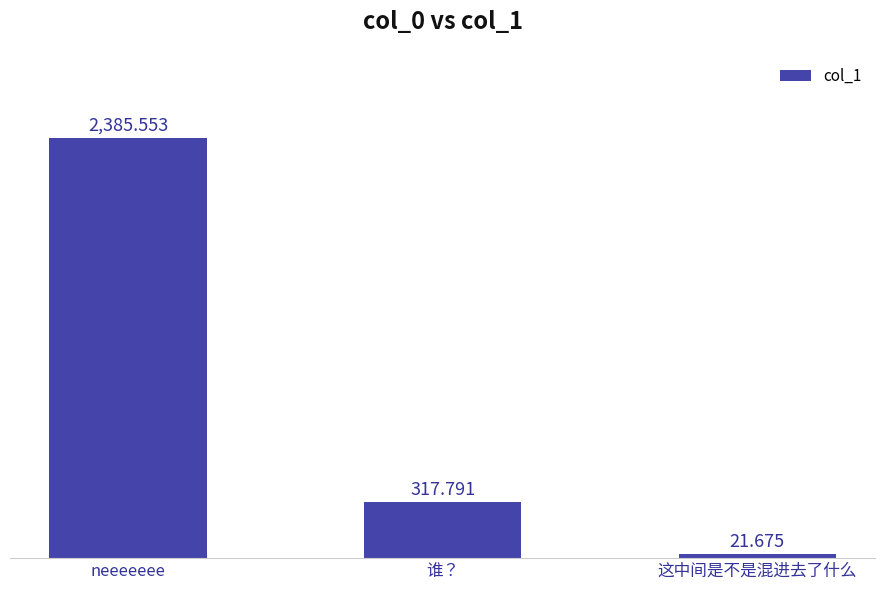

Is it true that the value at 谁？ is 543.8?

False